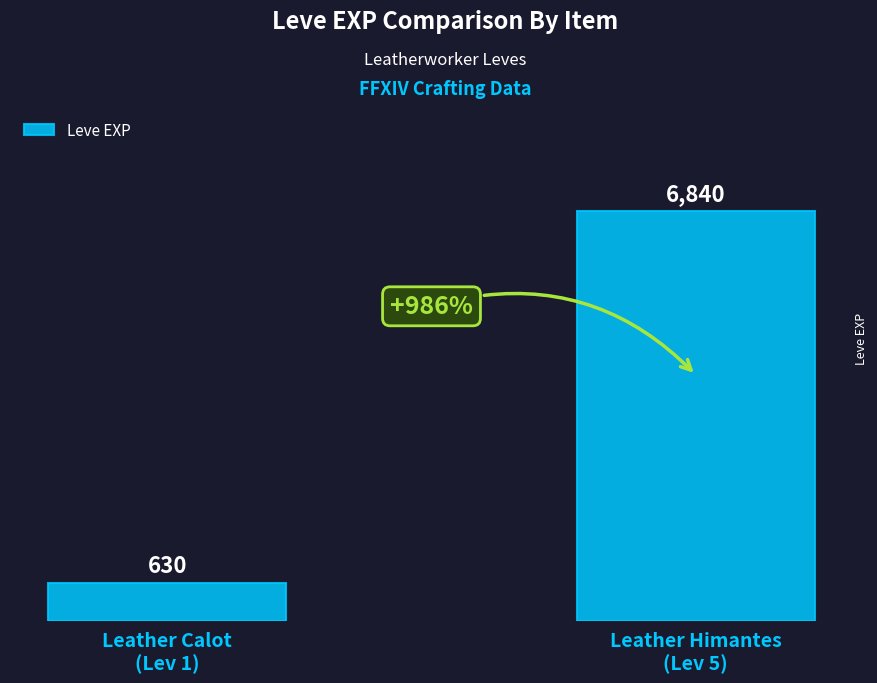

Reading right to left, transcribe all the data shown in this chart.

Leather Himantes
(Lev 5)=6840	Leather Calot
(Lev 1)=630